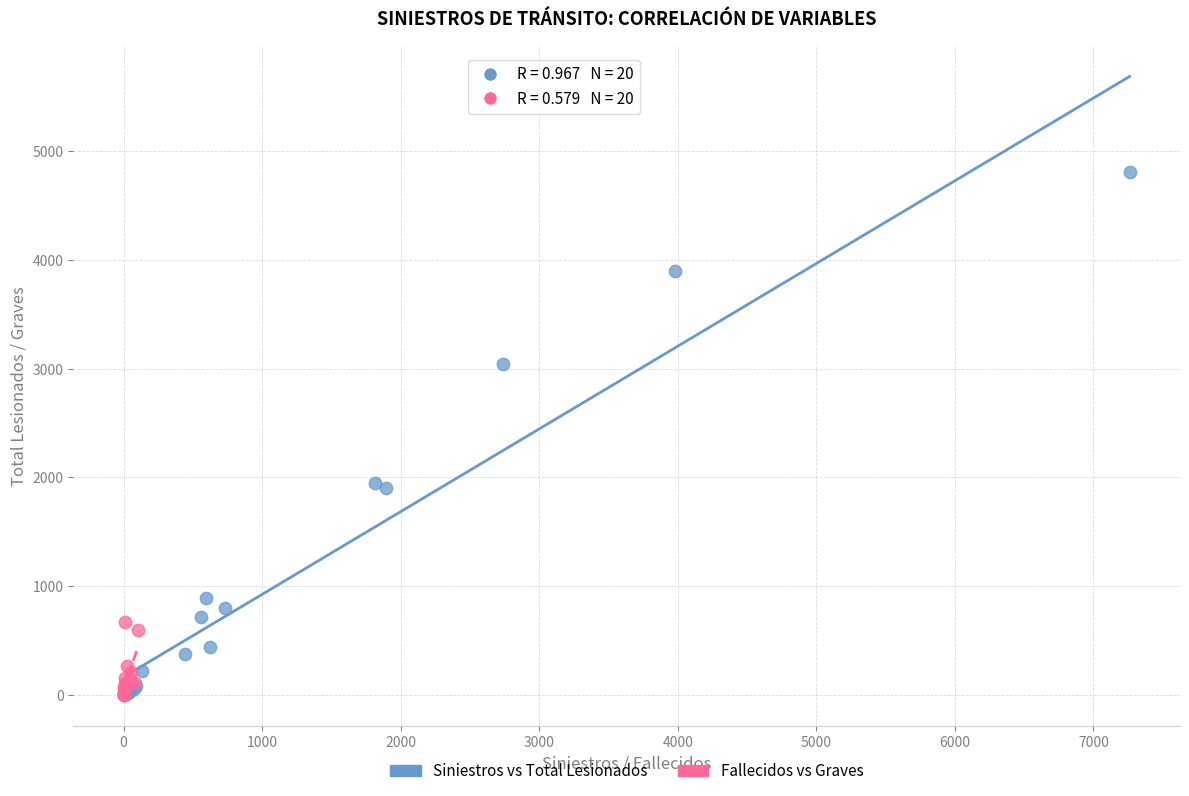

Which series contains the highest Y value?

Siniestros vs Total Lesionados